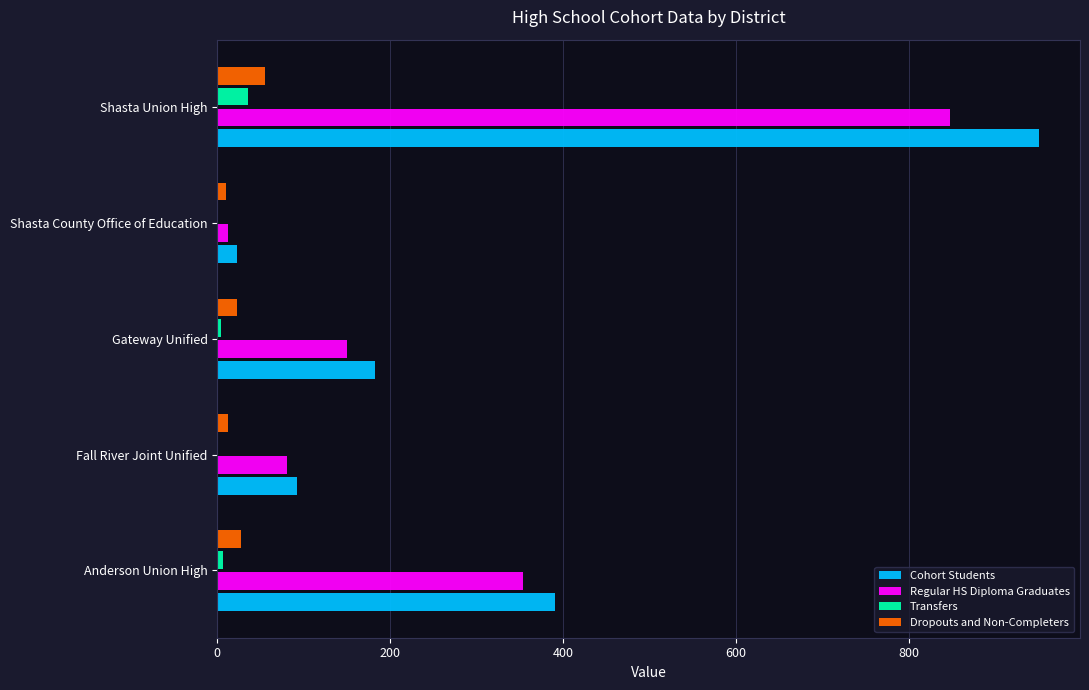

What are all the series names shown in the legend?

Cohort Students, Regular HS Diploma Graduates, Transfers, Dropouts and Non-Completers